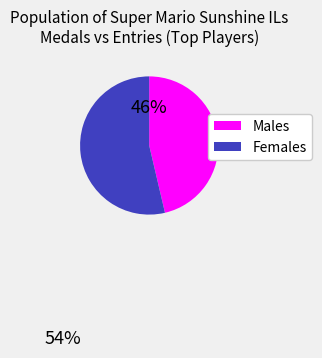

Does any single category account for the majority?

Yes